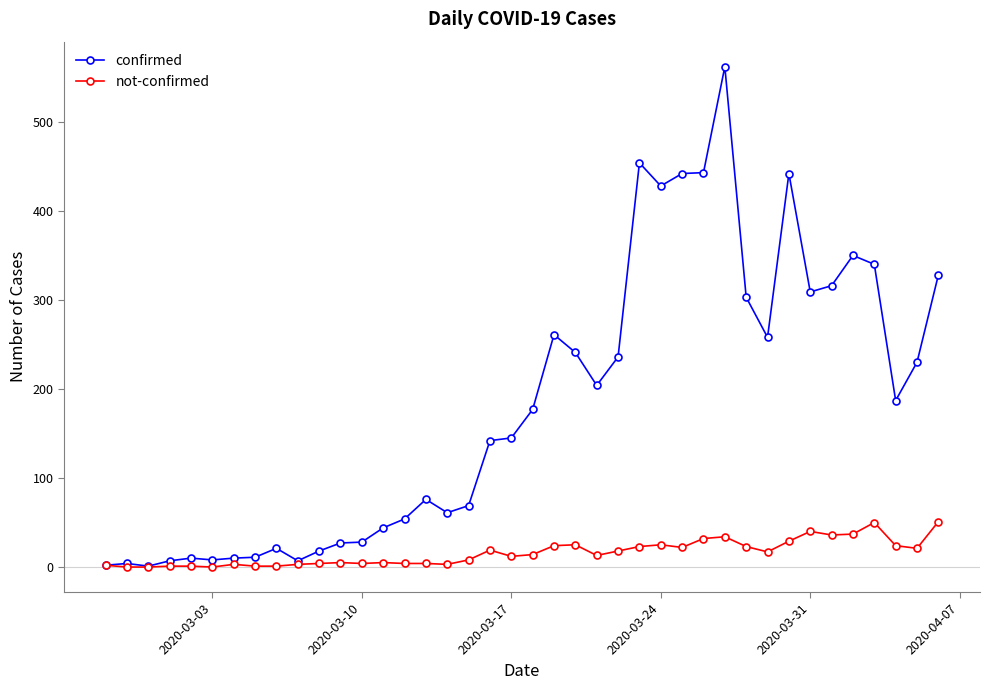

Rank the series by their average value, from lowest to highest.

not-confirmed, confirmed